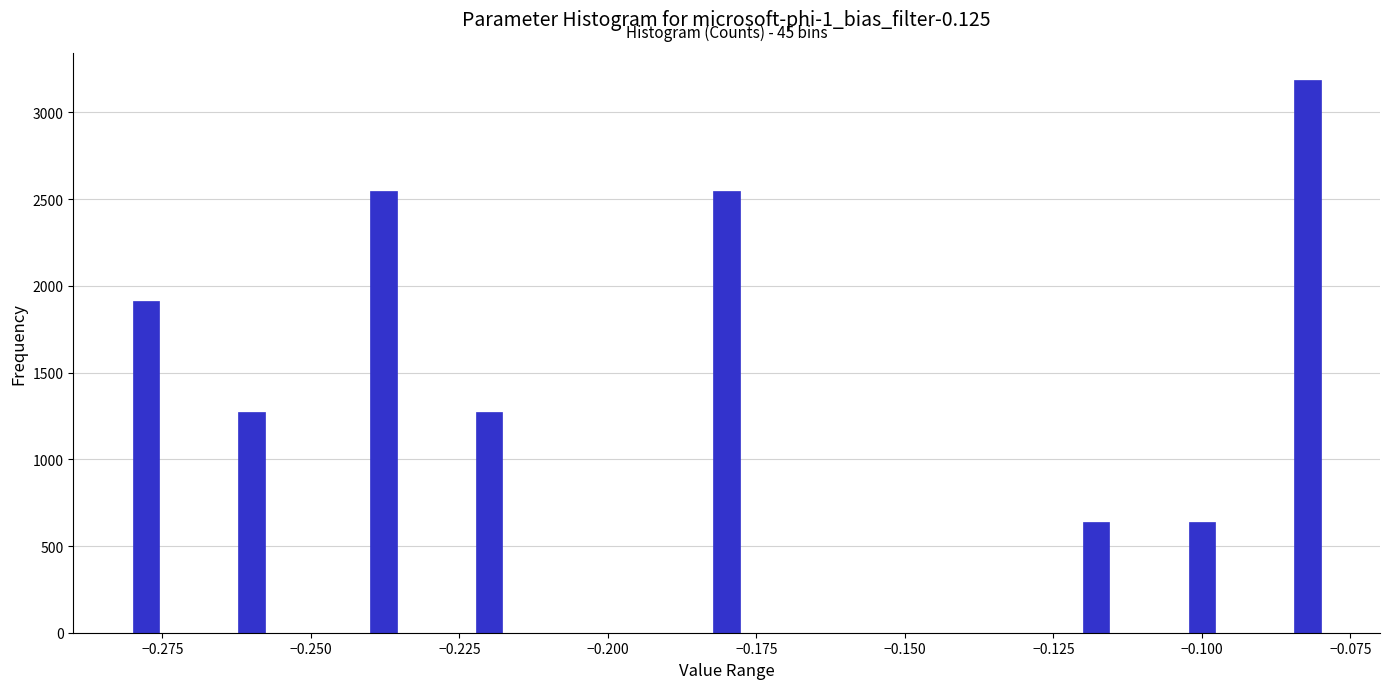

Read against the x-axis, roughly where is the centre of the tallest bar?

-0.080